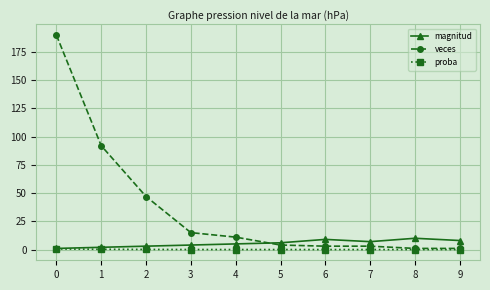

Which series has the largest total across all categories?

veces